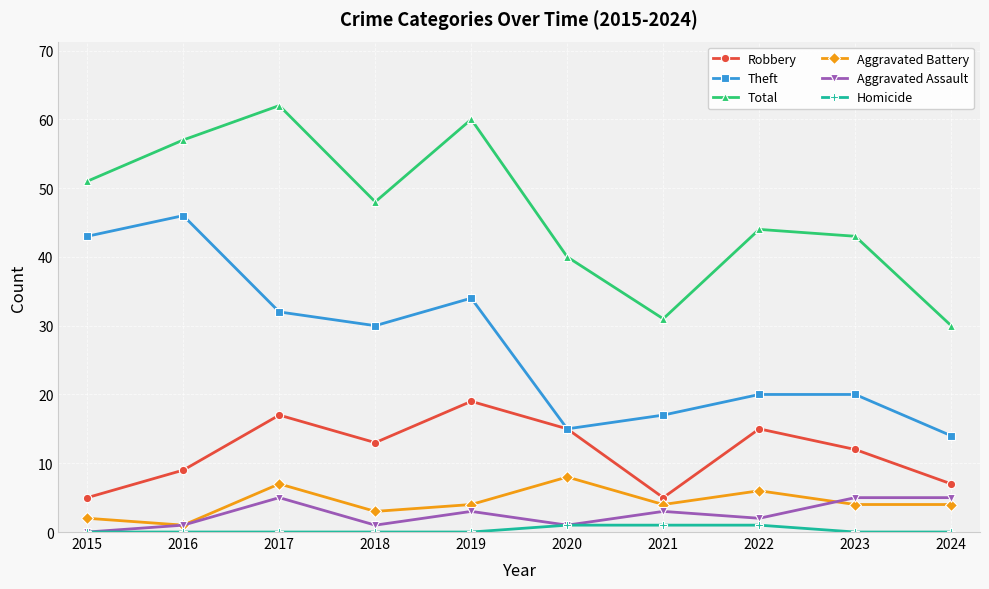

Is it true that Robbery equals 17 at 2017?

True